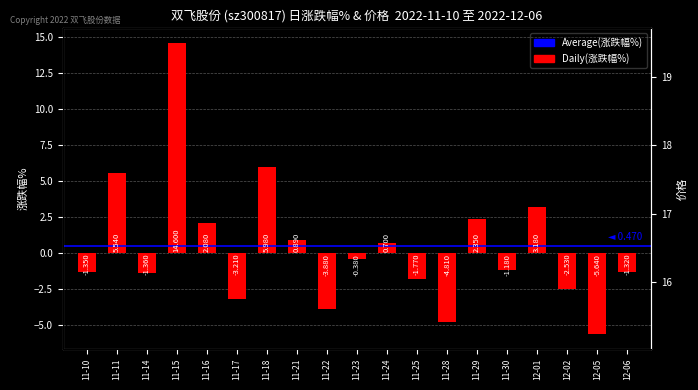

What position from the right is 11-29?

6